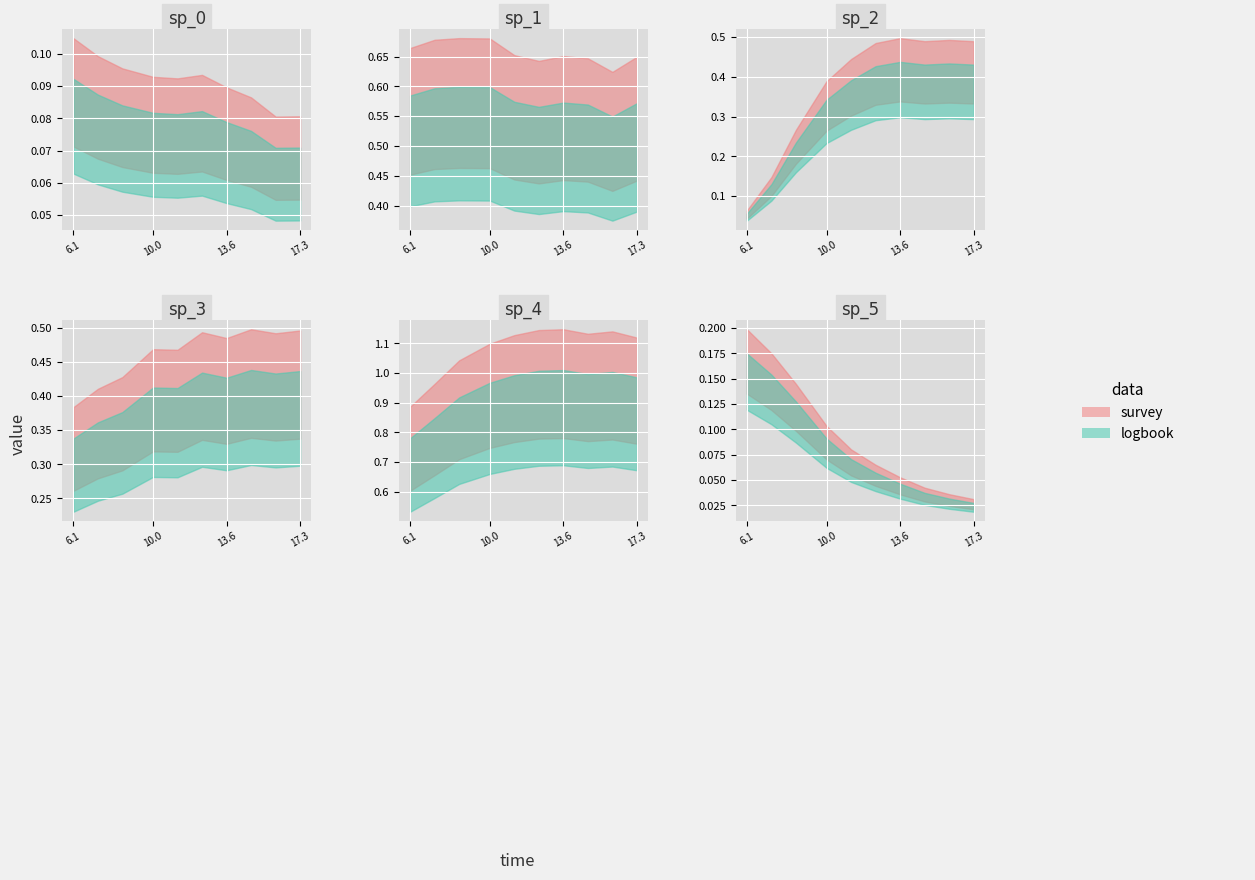

In species_3, how many points are lower than both neighbors (excluding endpoints)?

3